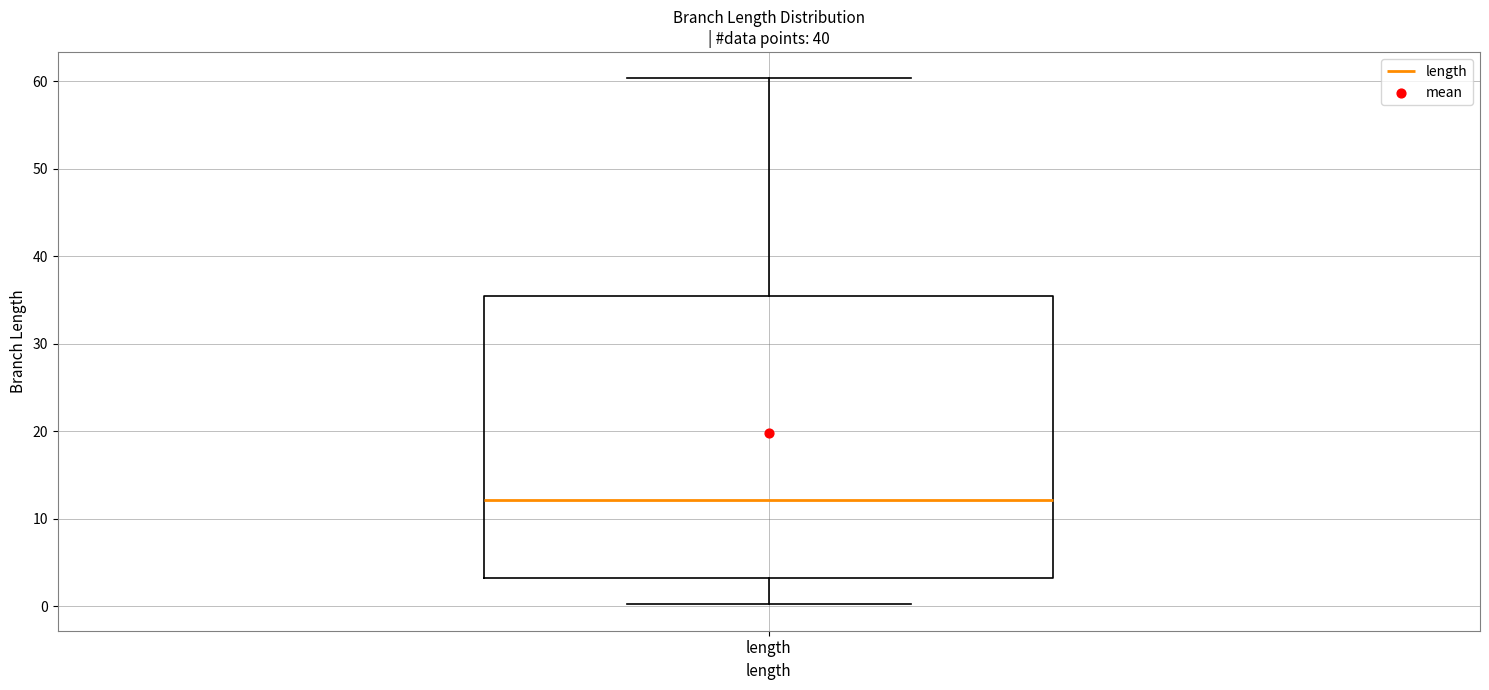

Read this box plot against the y-axis: the position of the median line, the range covered by the box, and the ends of both whiskers. The values are not printed on the chart, so give them approximately, as read against the axis.

median 12, box 3 to 36, whiskers 0 to 60